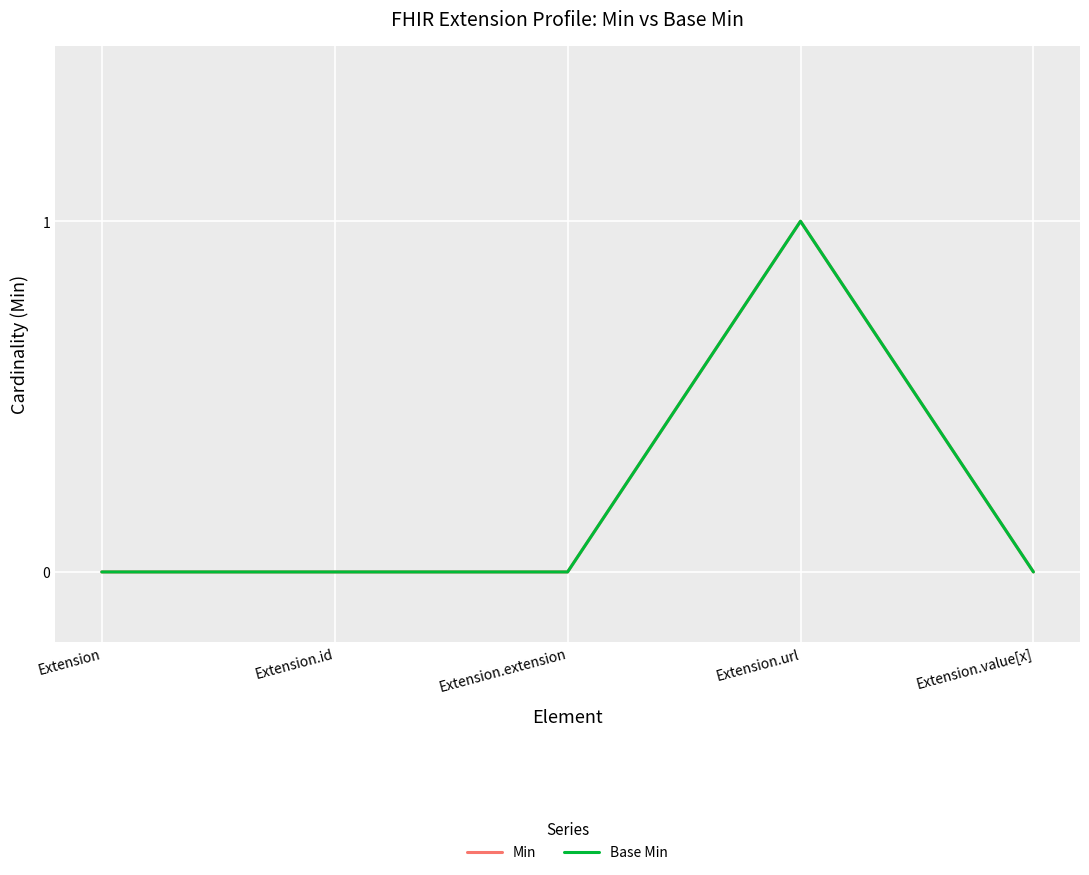

What position from the left is Extension.url?

4